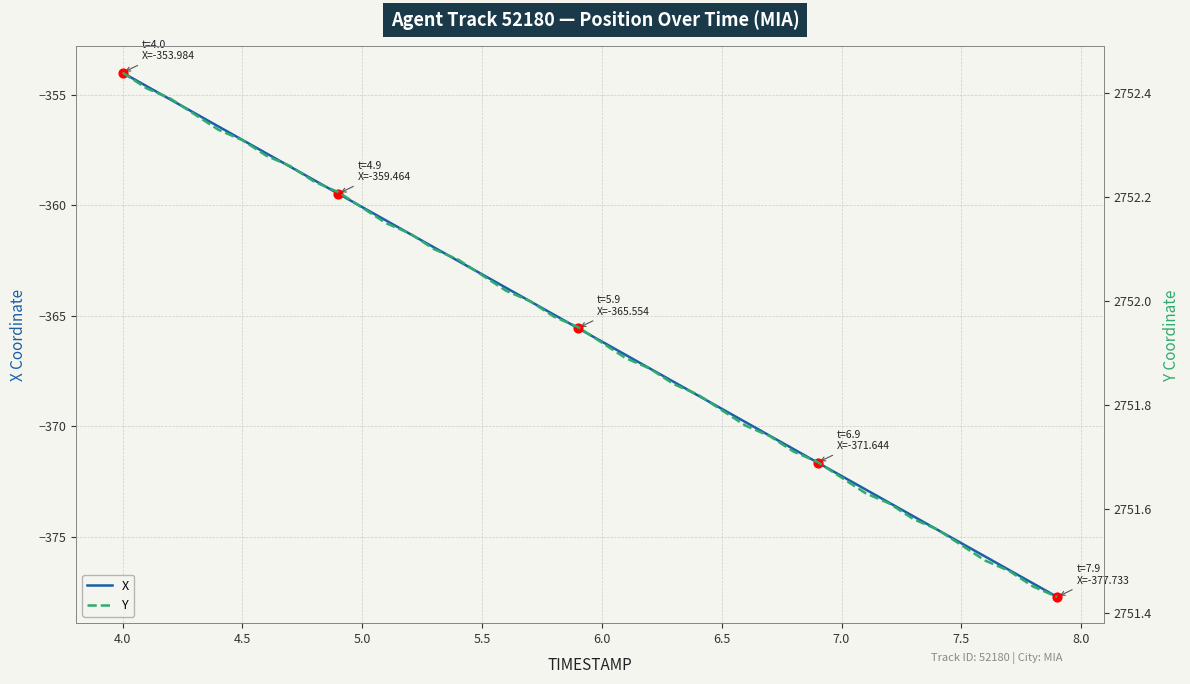

Which series has the widest spread of Y values?

X